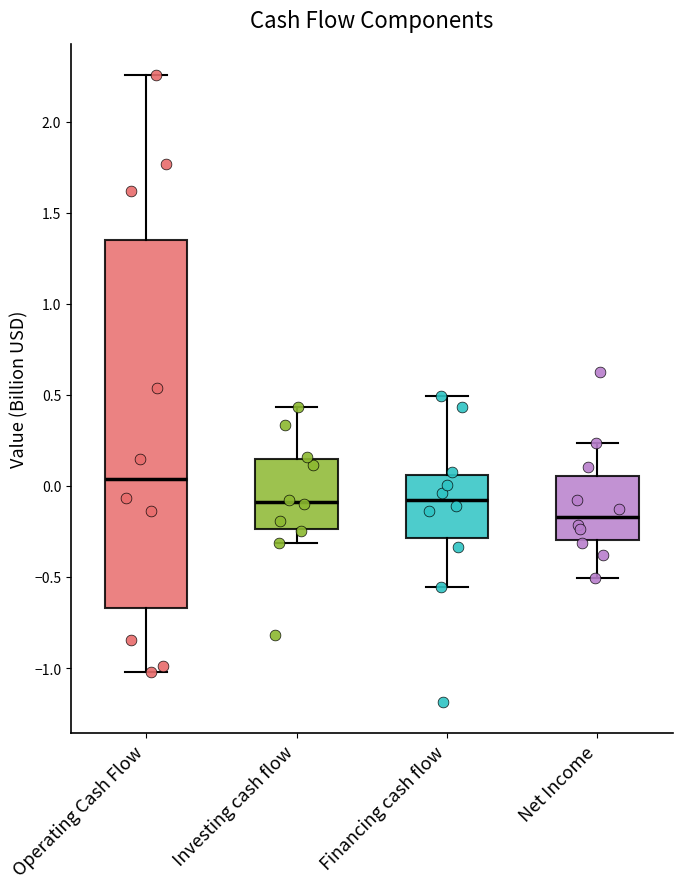

Reading left to right, read every box against the y-axis: the position of its median line, the range the box covers, and the ends of its whiskers. The values are not printed on the chart, so give them approximately, as read against the axis.

Operating Cash Flow: median 0.05, box -0.65 to 1.35, whiskers -1.00 to 2.25
Investing cash flow: median -0.10, box -0.25 to 0.15, whiskers -0.30 to 0.45
Financing cash flow: median -0.10, box -0.30 to 0.05, whiskers -0.55 to 0.50
Net Income: median -0.15, box -0.30 to 0.05, whiskers -0.50 to 0.25